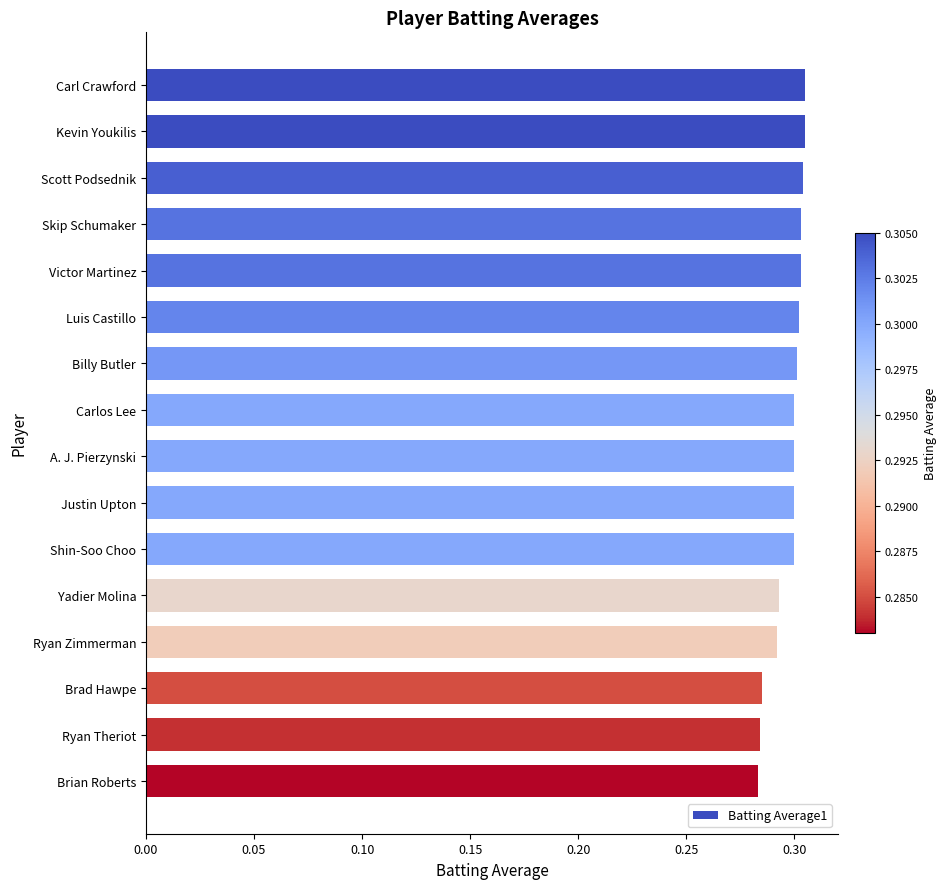

The chart shows a value of 0.3 at Kevin Youkilis. True or false?

True